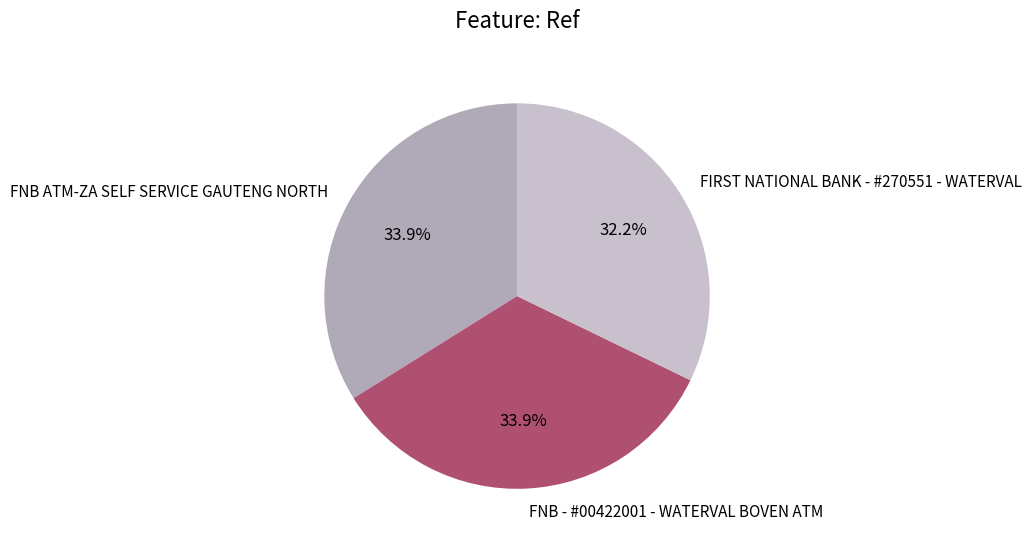

How many segments does this pie chart have?

3